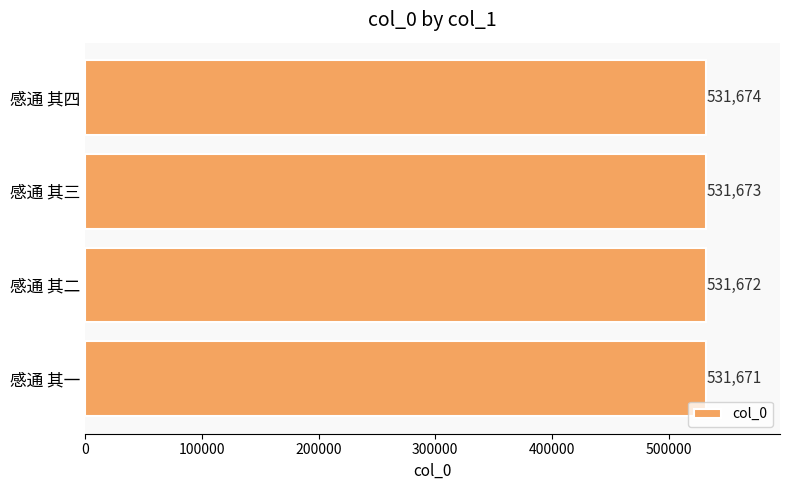

List the labels in order of value, largest first.

感通 其四, 感通 其三, 感通 其二, 感通 其一